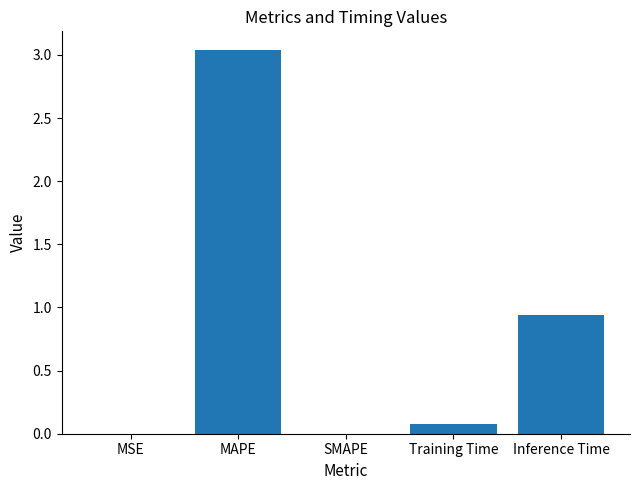

The value at SMAPE is -1.0. True or false?

False